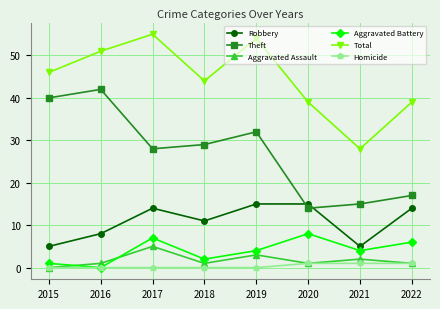

True or false: Total and Robbery intersect in this chart.

False